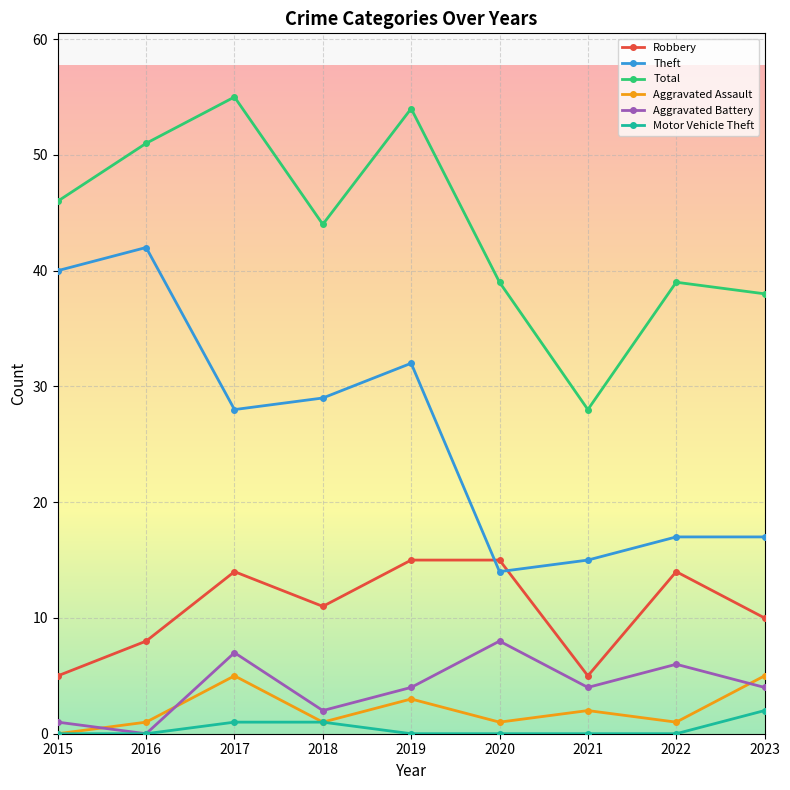

Reading right to left, extract all data points from this chart.

Robbery: 2023=10	2022=14	2021=5	2020=15	2019=15	2018=11	2017=14	2016=8	2015=5
Theft: 2023=17	2022=17	2021=15	2020=14	2019=32	2018=29	2017=28	2016=42	2015=40
Total: 2023=38	2022=39	2021=28	2020=39	2019=54	2018=44	2017=55	2016=51	2015=46
Aggravated Assault: 2023=5	2022=1	2021=2	2020=1	2019=3	2018=1	2017=5	2016=1	2015=0
Aggravated Battery: 2023=4	2022=6	2021=4	2020=8	2019=4	2018=2	2017=7	2016=0	2015=1
Motor Vehicle Theft: 2023=2	2022=0	2021=0	2020=0	2019=0	2018=1	2017=1	2016=0	2015=0